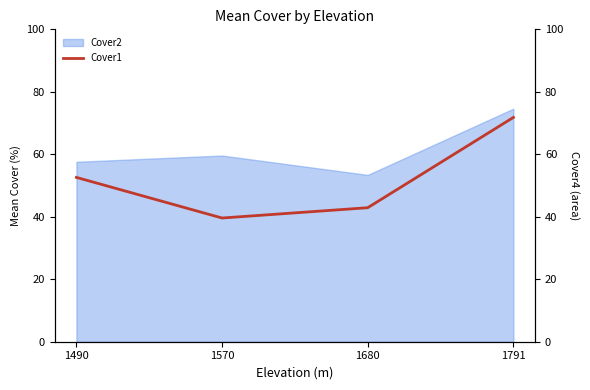

Rank the categories by value from lowest to highest.

1570, 1680, 1490, 1791